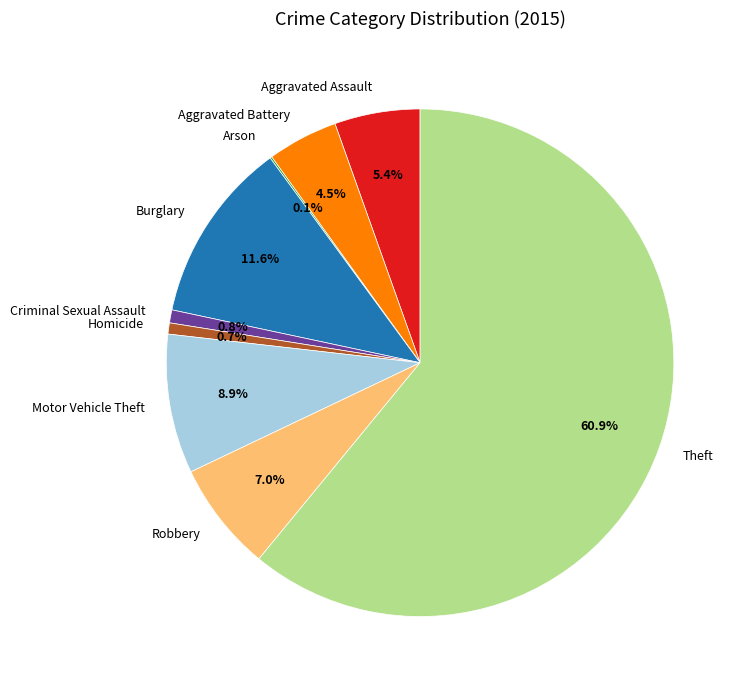

To the nearest percent, what is the combined percentage of Motor Vehicle Theft and Robbery?

16%